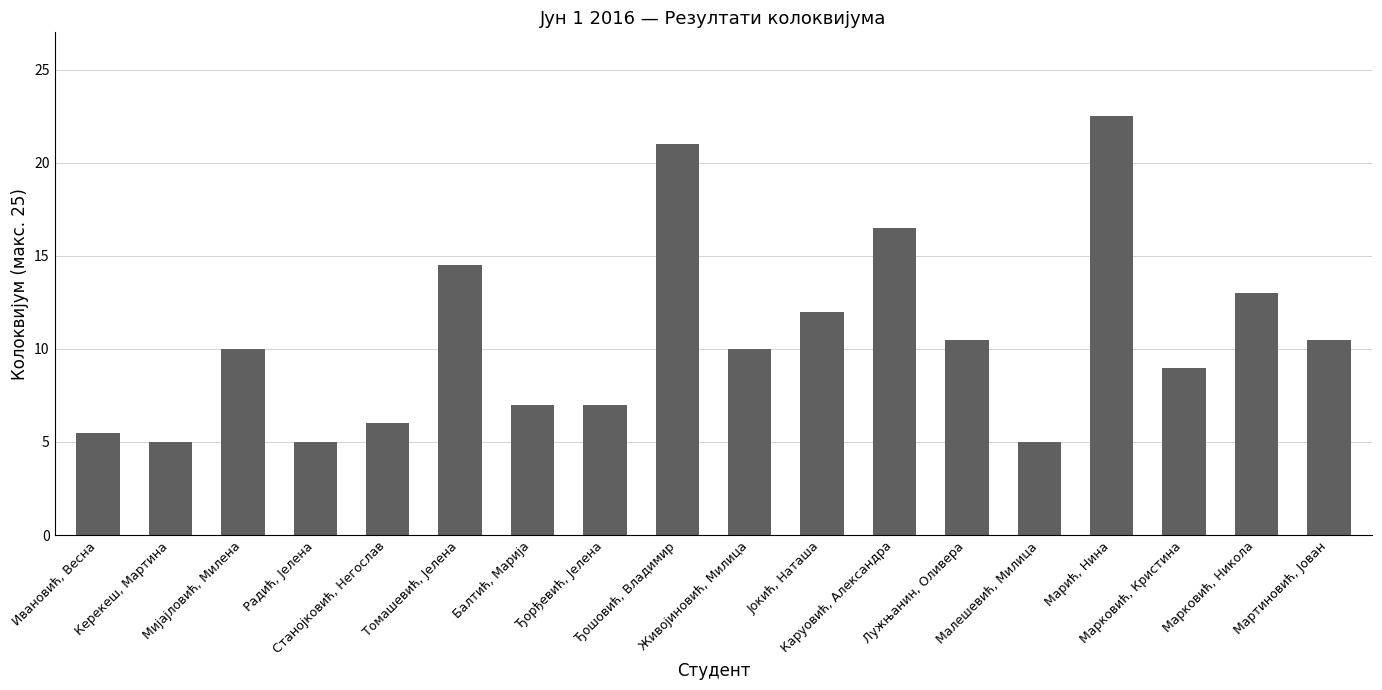

What is the greatest value displayed?

22.5